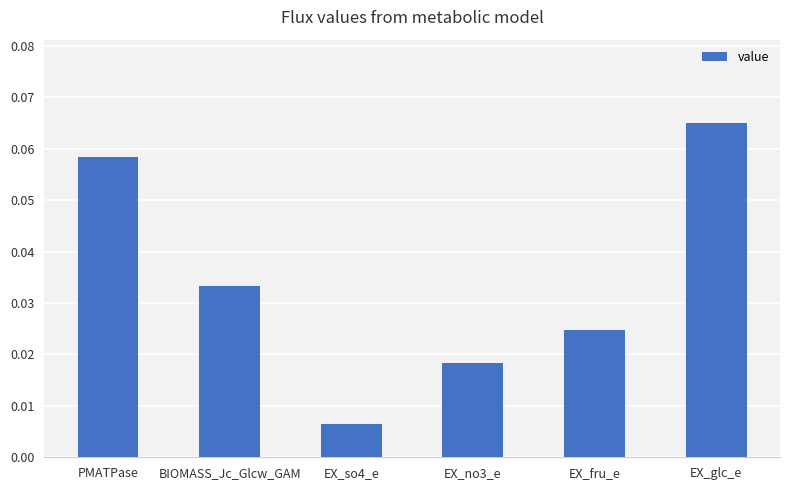

At which label is the value closest to 0?

EX_so4_e